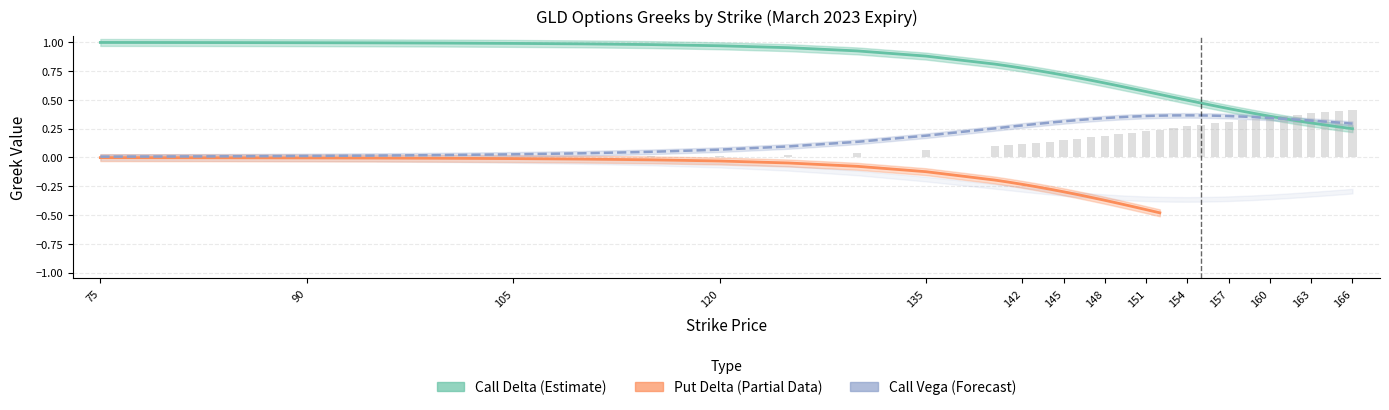

Does the chart contain stacked bars?

No